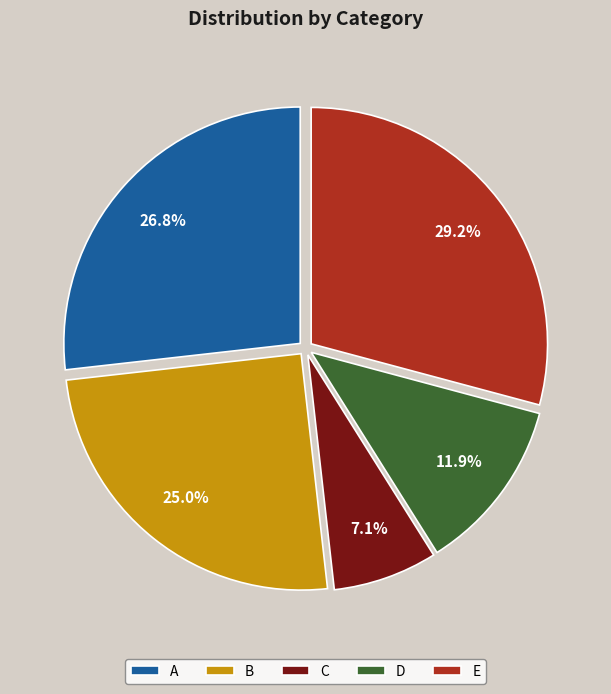

What is the smallest slice in the pie chart?

C